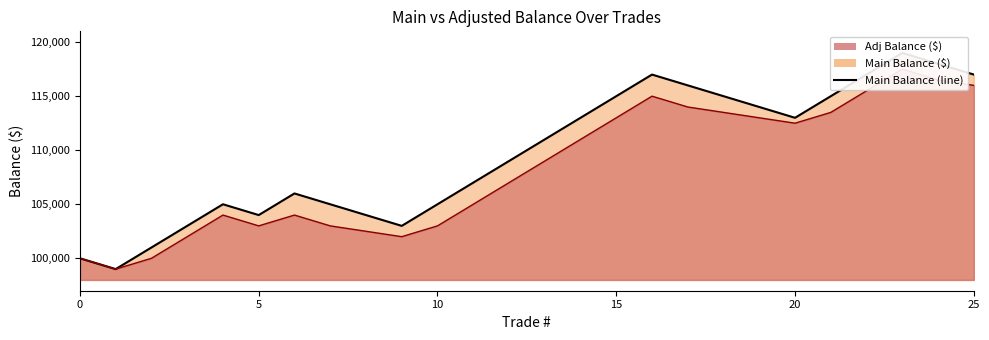

Which series has the largest range (max minus min)?

Main Balance ($)